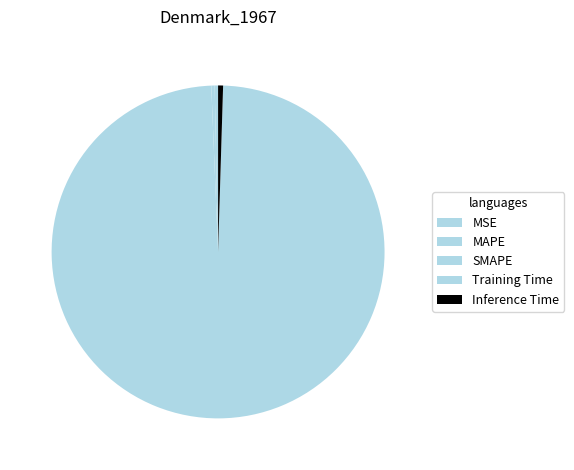

Do MSE and SMAPE together represent more than half of the pie?

No